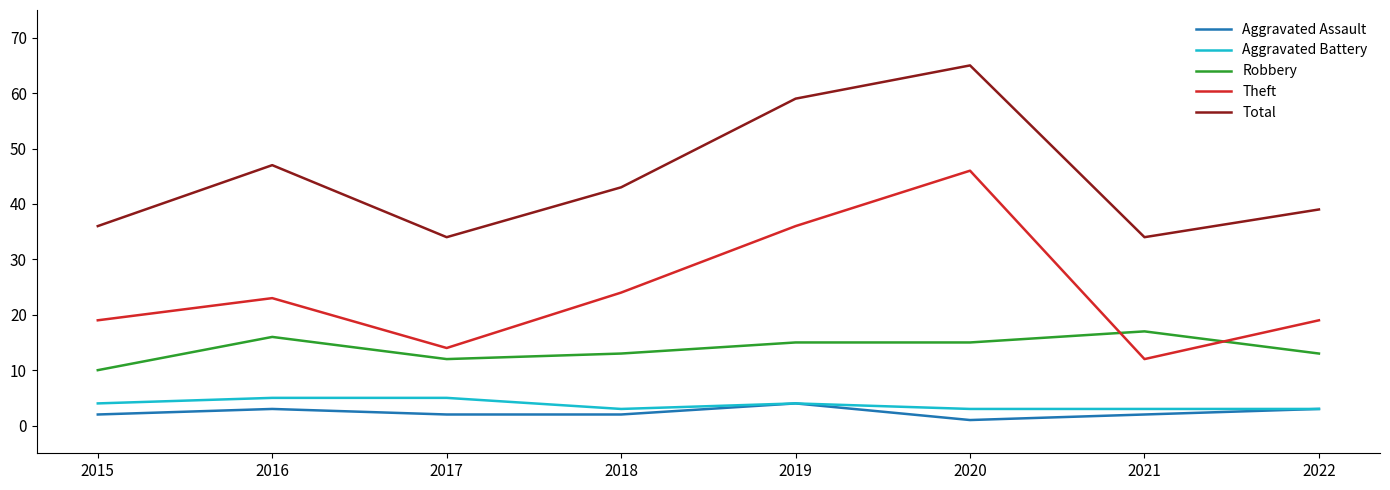

The Robbery series shows 16 at 2016. True or false?

True